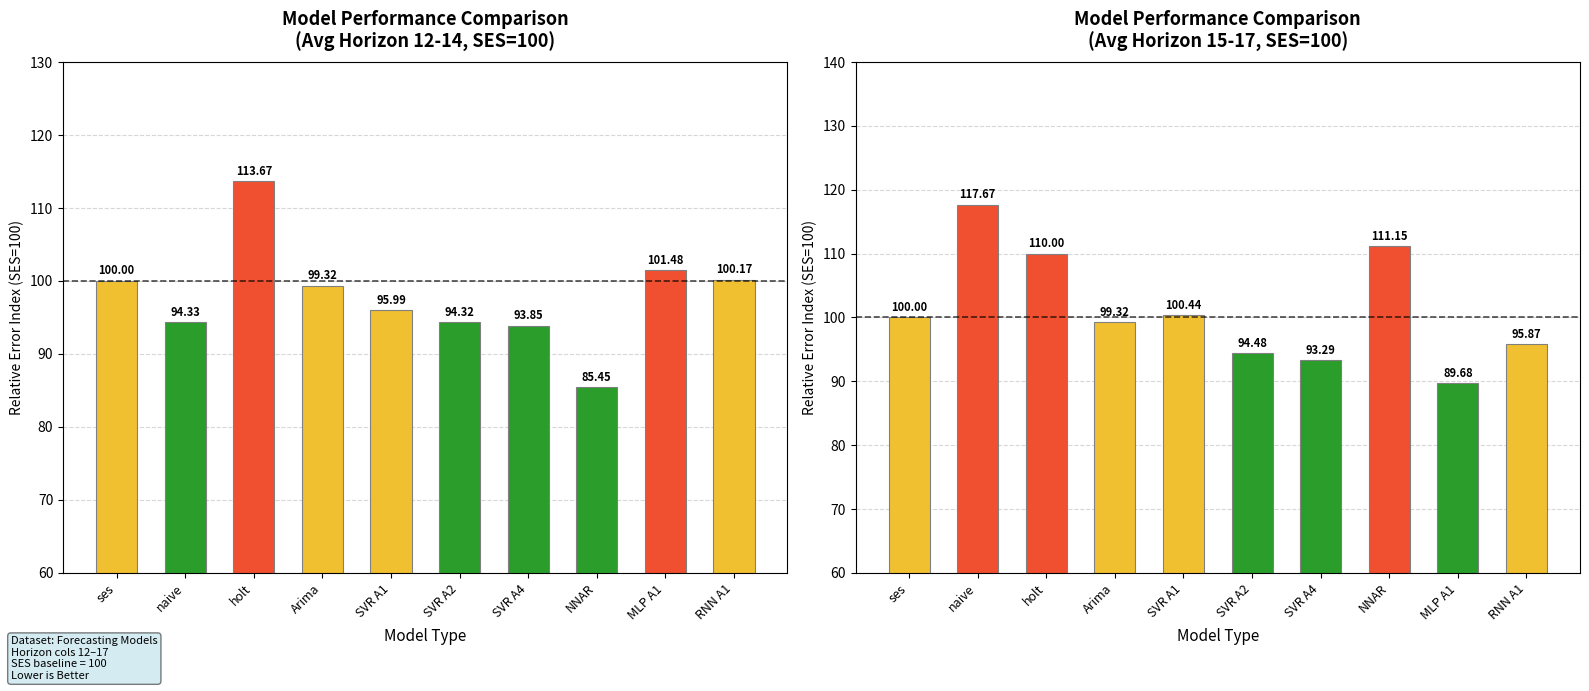

Is it true that Avg cols 12-14 equals 140.5 at RNN A1?

False